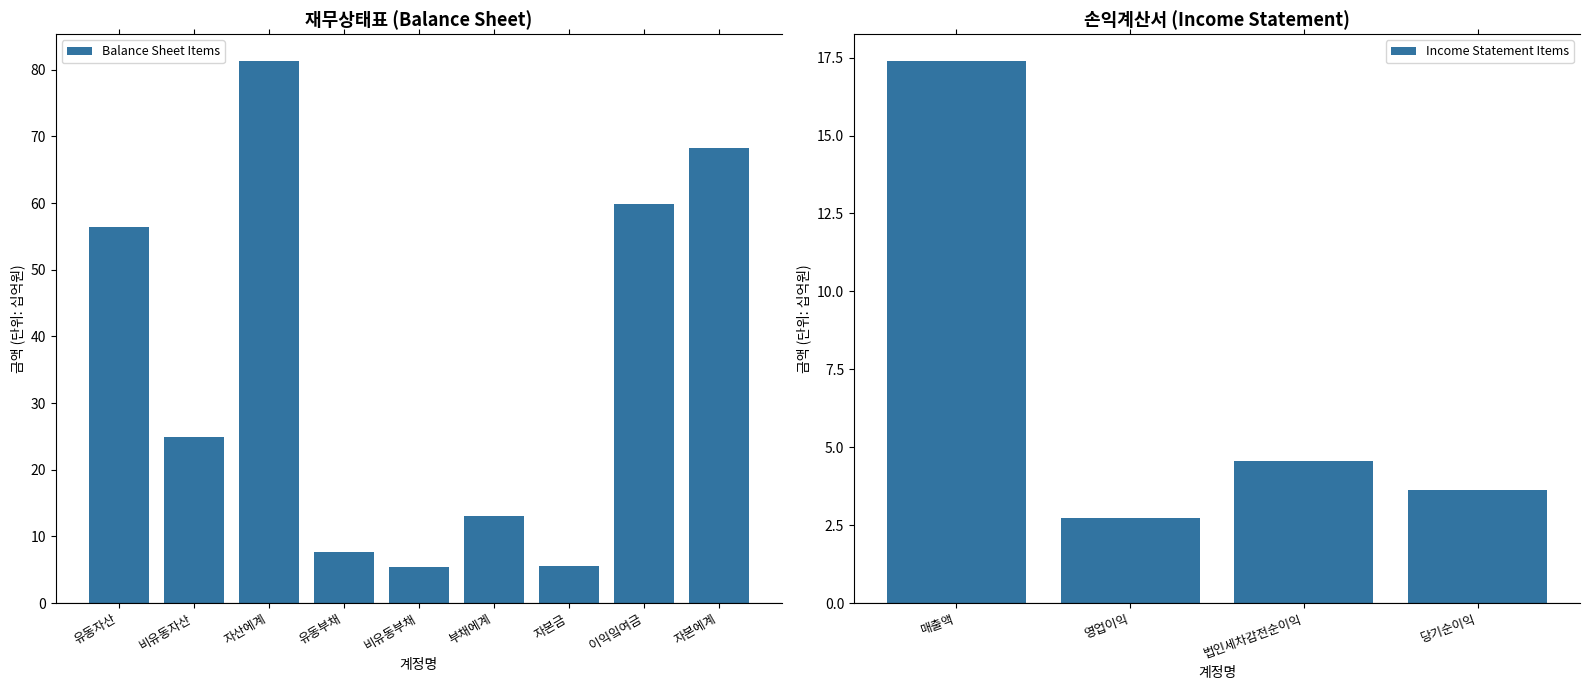

Approximately how many times larger is the value at 비유동자산 compared to 유동자산?

0.4